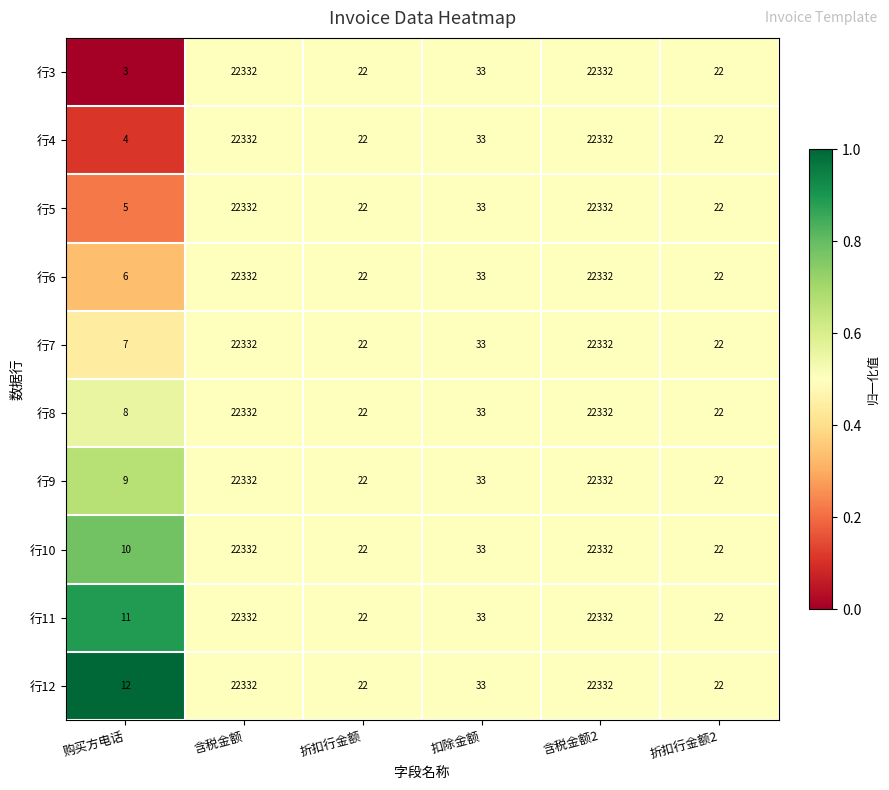

Is it true that 行3 equals 13 at 折扣行金额?

False